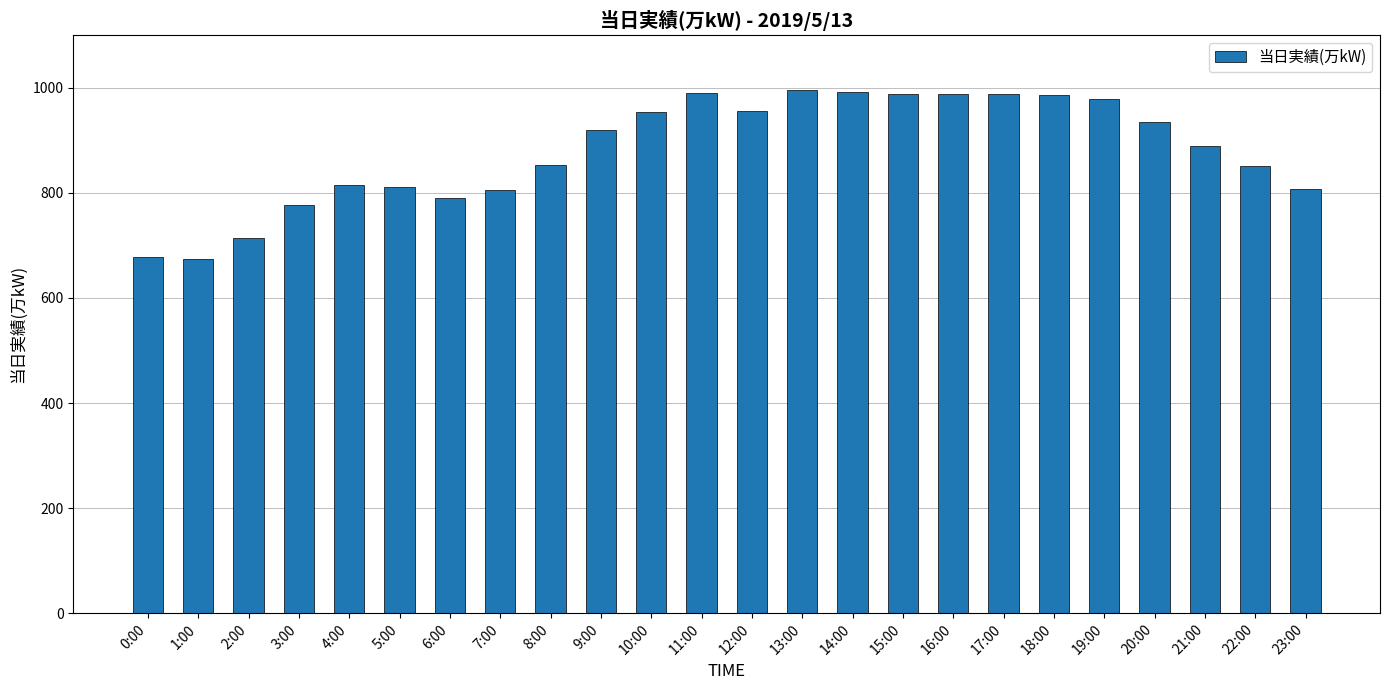

What is the label of the 1st bar from the left?

0:00